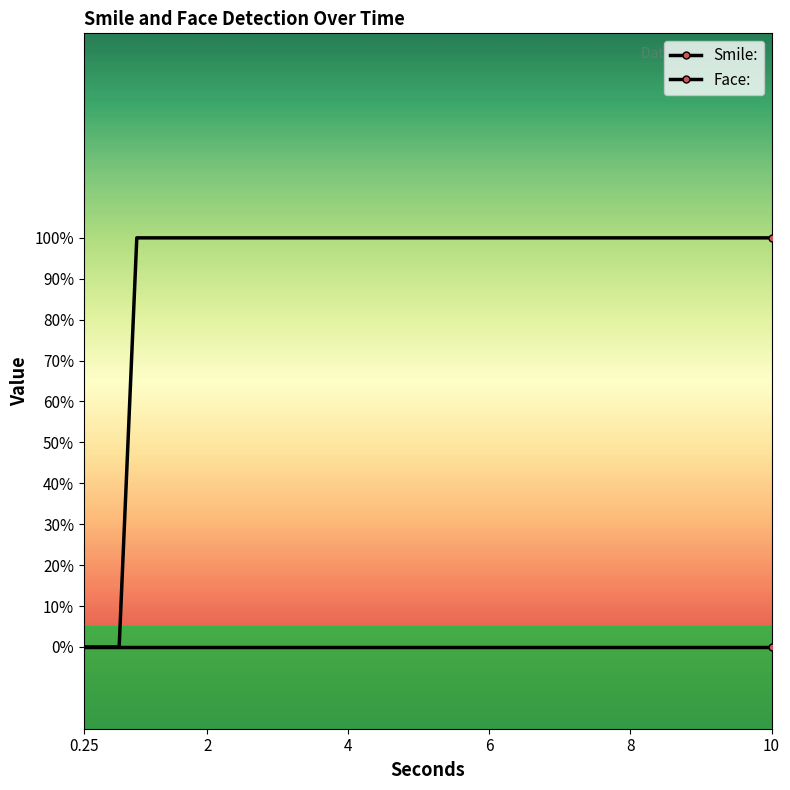

Does the chart have visible grid lines?

No